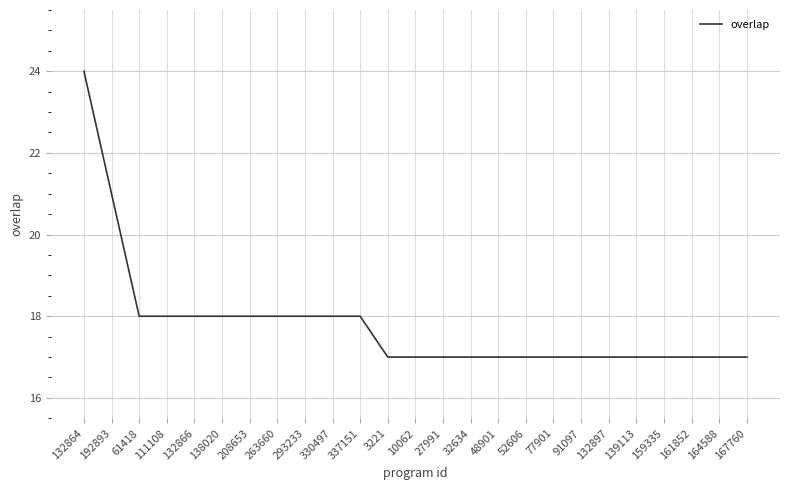

What is the smallest value displayed?

17